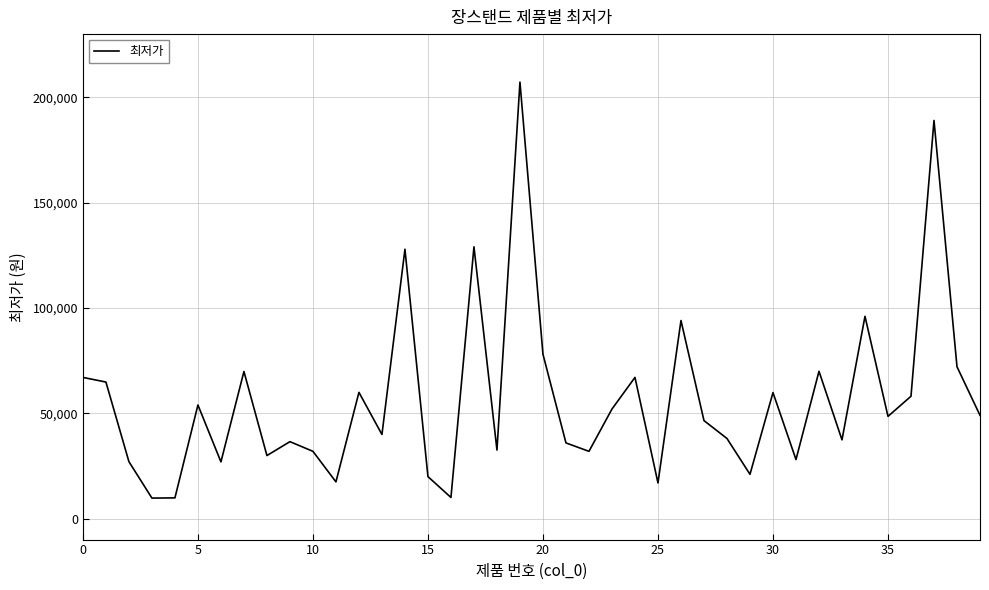

What is the difference between the maximum and minimum values?

197500